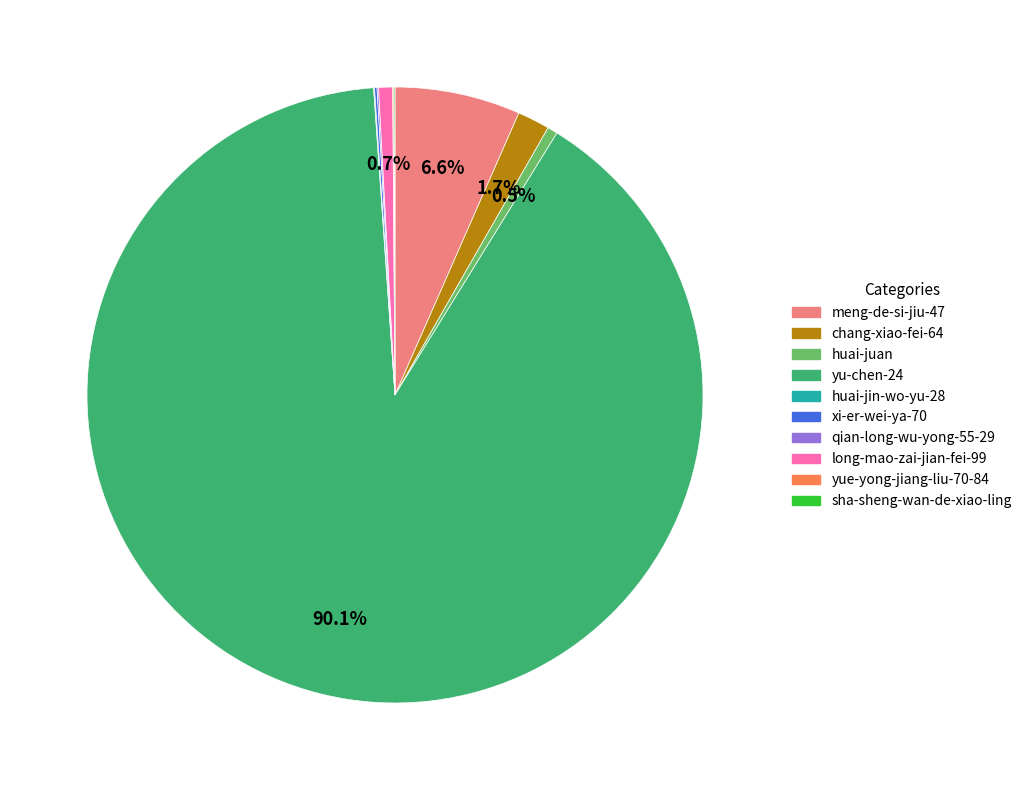

Which slice is the largest?

yu-chen-24